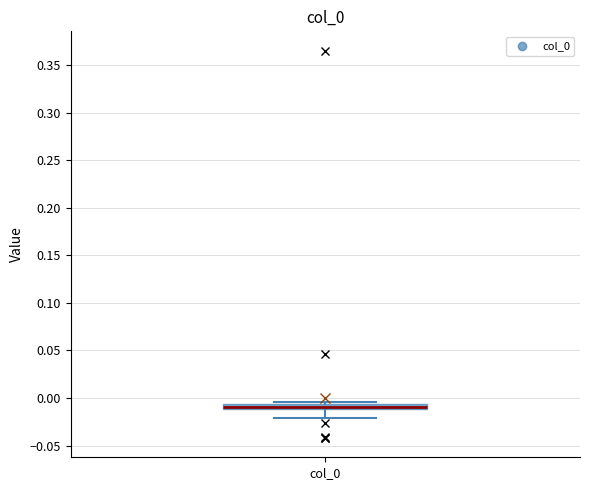

Where is the upper edge of the box for col_0 on the y-axis? The values are not printed on the chart, so give them approximately, as read against the axis.

-0.005